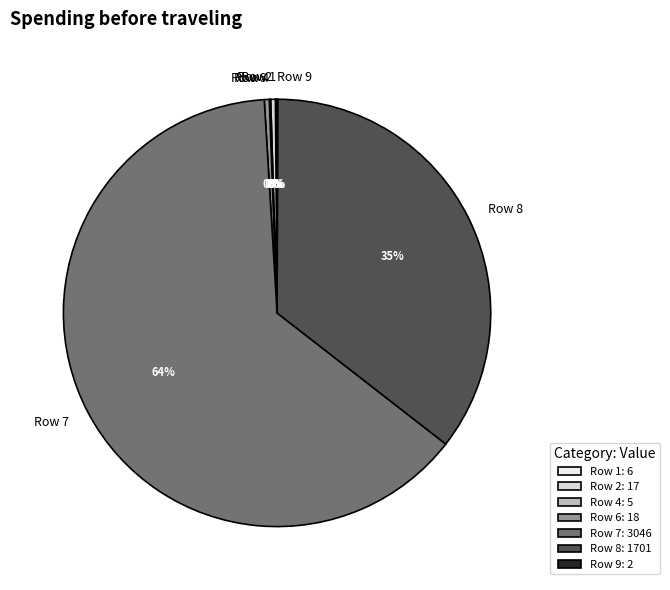

Is there a majority slice in this chart?

Yes